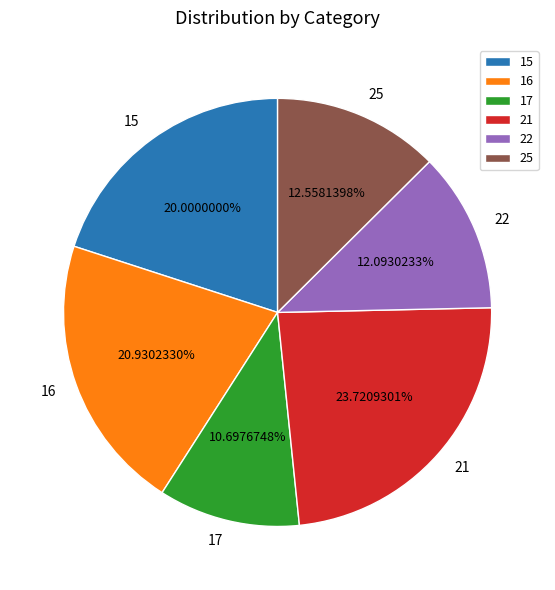

Is there any slice that represents more than half of the pie?

No